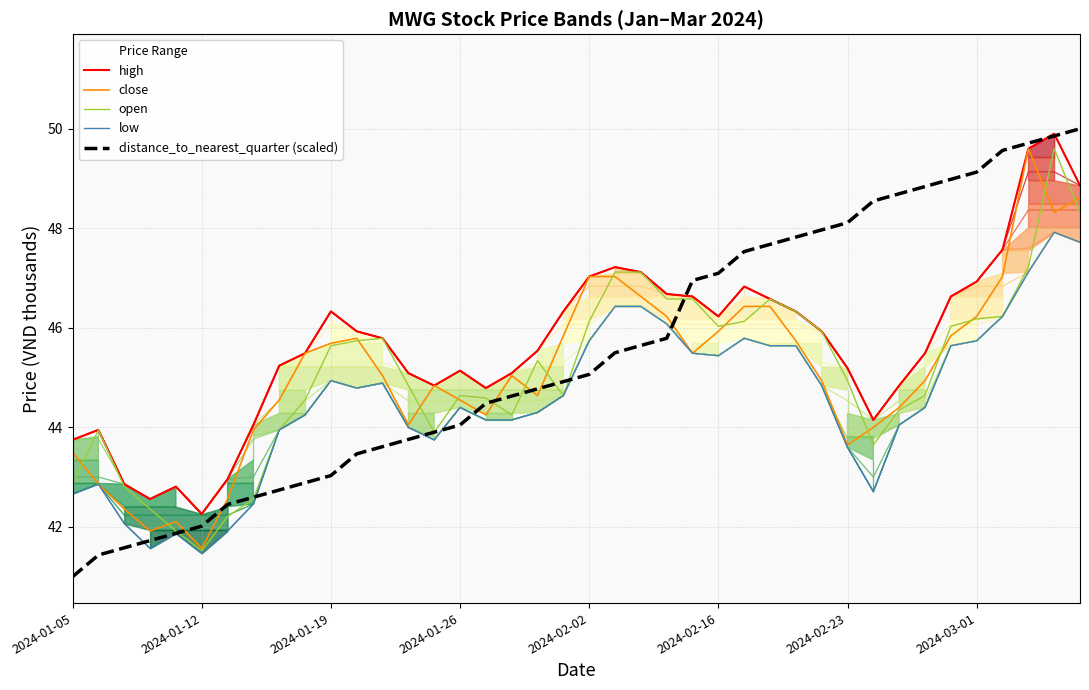

What is the difference between the highest and lowest values at 17?

0.9